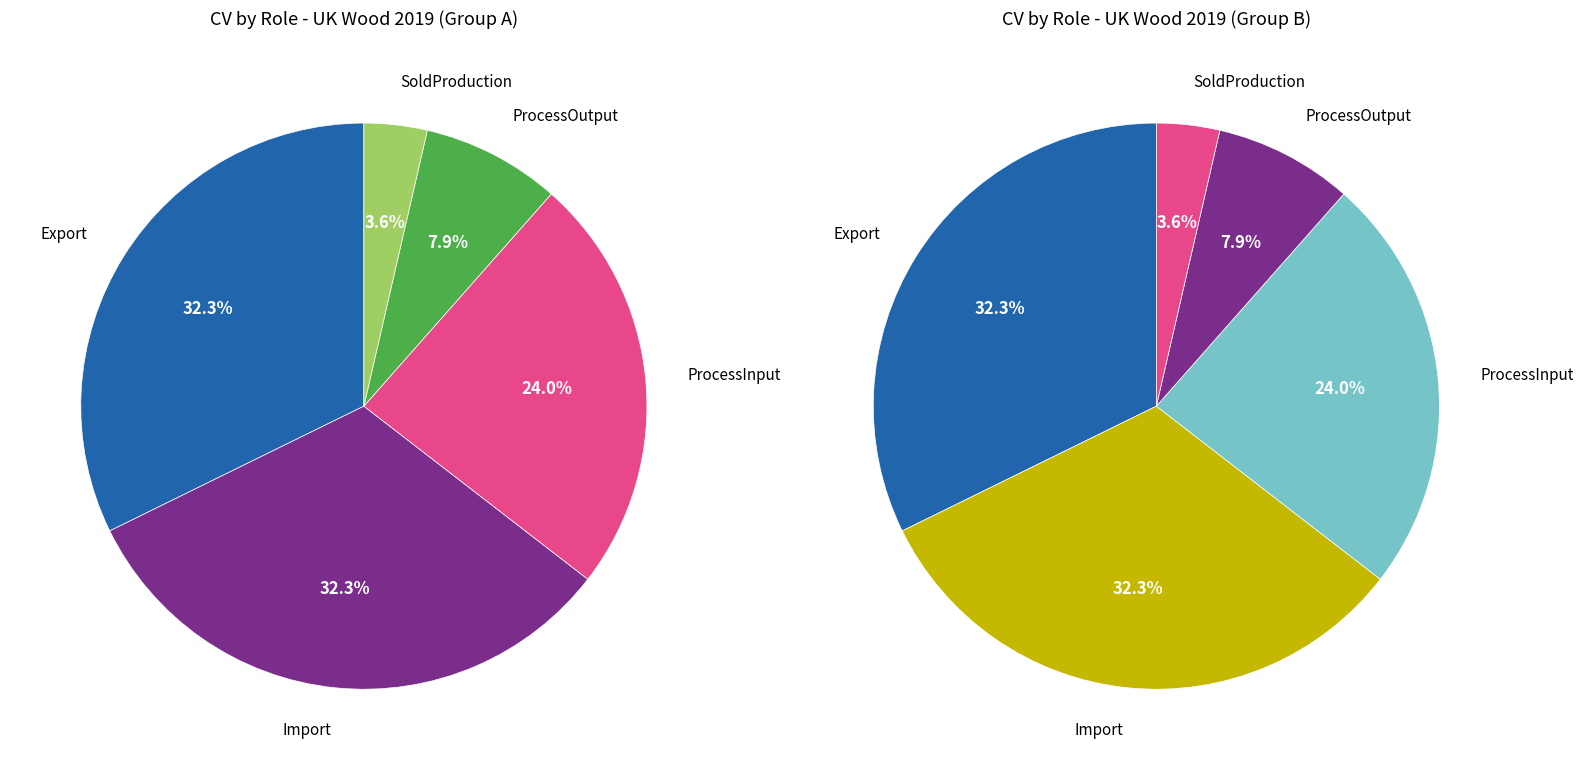

Is it true that SoldProduction is 4% of the pie?

True